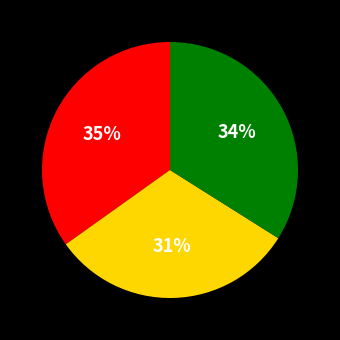

Is there a majority slice in this chart?

No